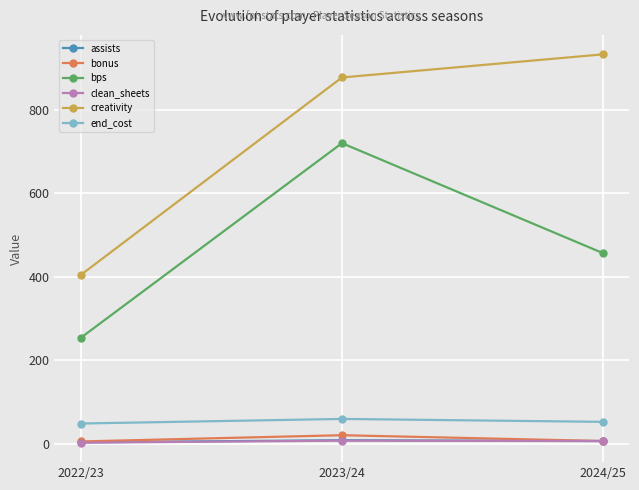

At which label is bps closest to 486?

2024/25